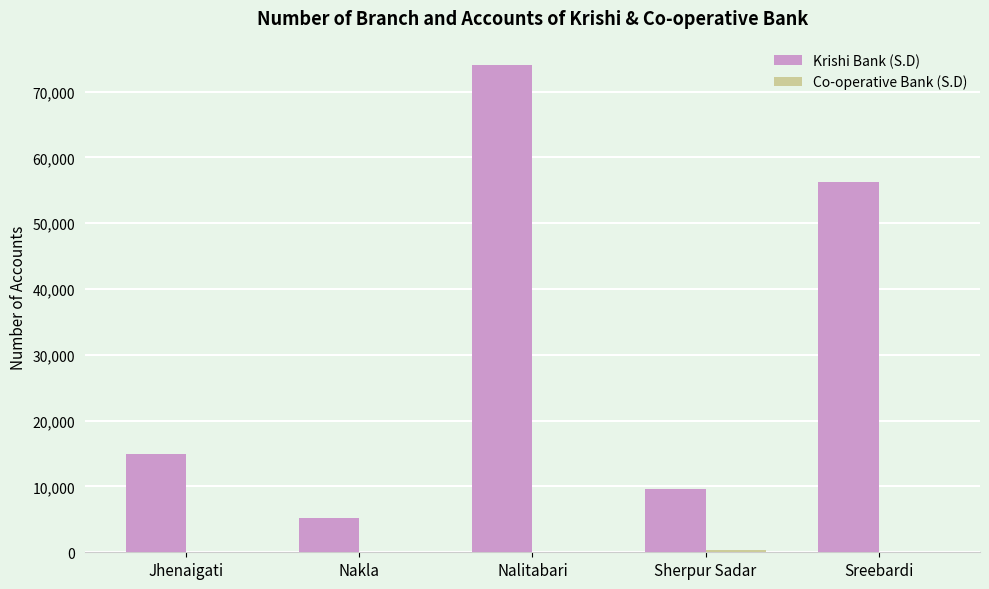

What is the spread (max minus min) of values at Nalitabari?

74048